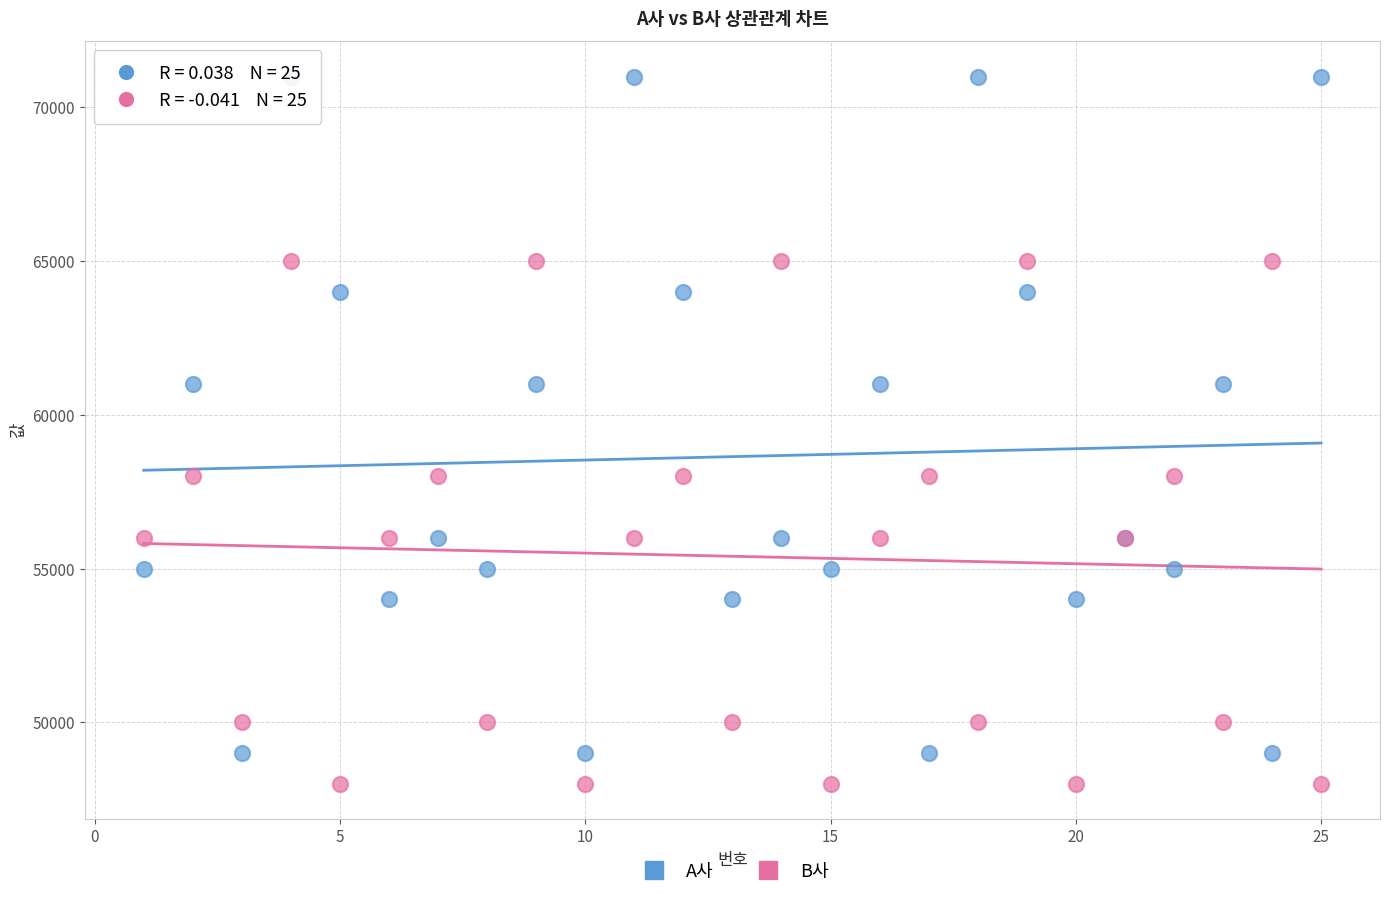

Which series reaches the minimum Y coordinate?

B사